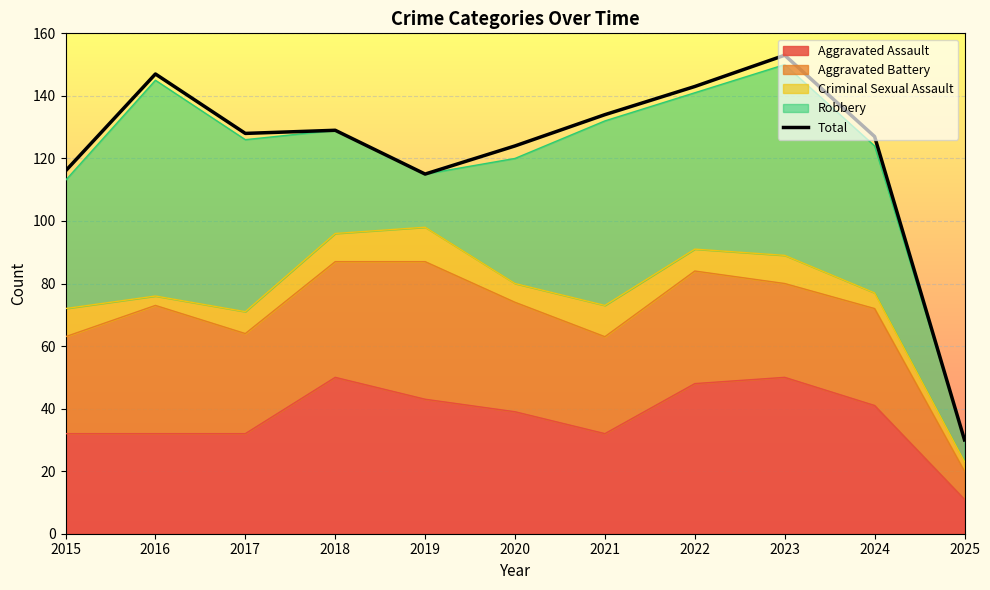

What is the value of the 9th point from the left?

153